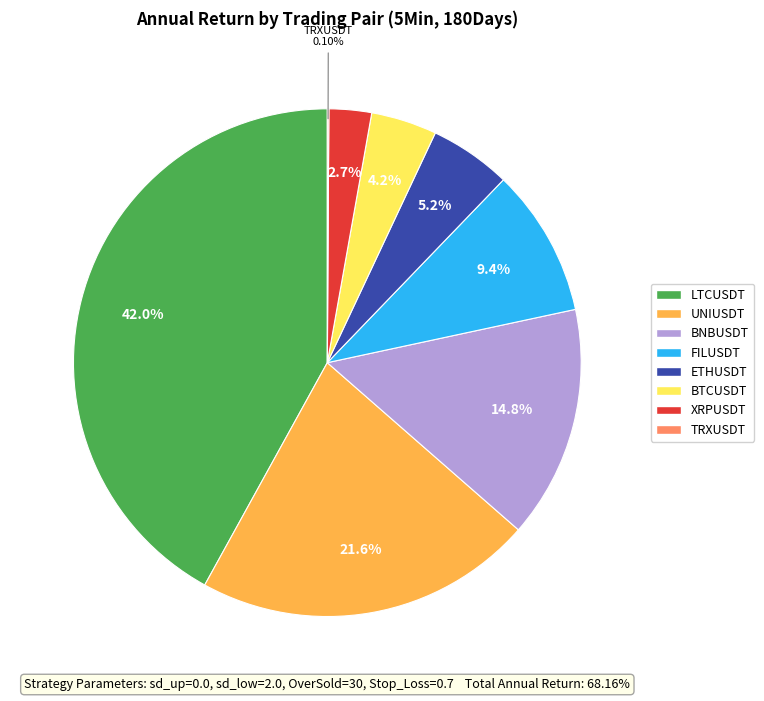

Is there a majority slice in this chart?

No